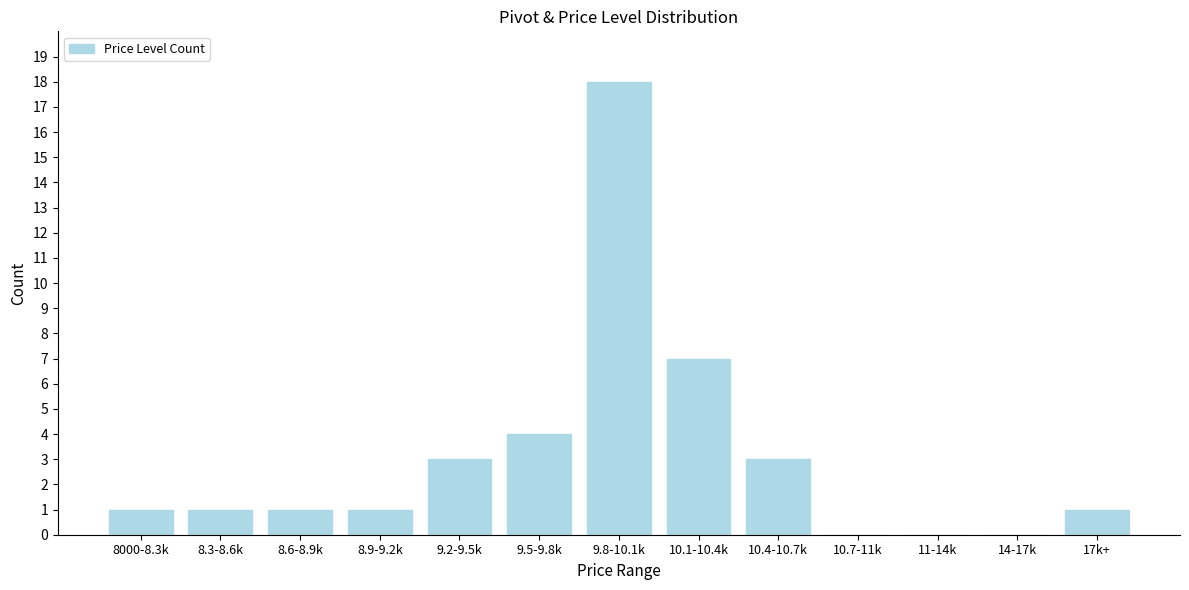

Reading left to right, what are all the values shown in this chart?

8000-8.3k=1	8.3-8.6k=1	8.6-8.9k=1	8.9-9.2k=1	9.2-9.5k=3	9.5-9.8k=4	9.8-10.1k=18	10.1-10.4k=7	10.4-10.7k=3	10.7-11k=0	11-14k=0	14-17k=0	17k+=1